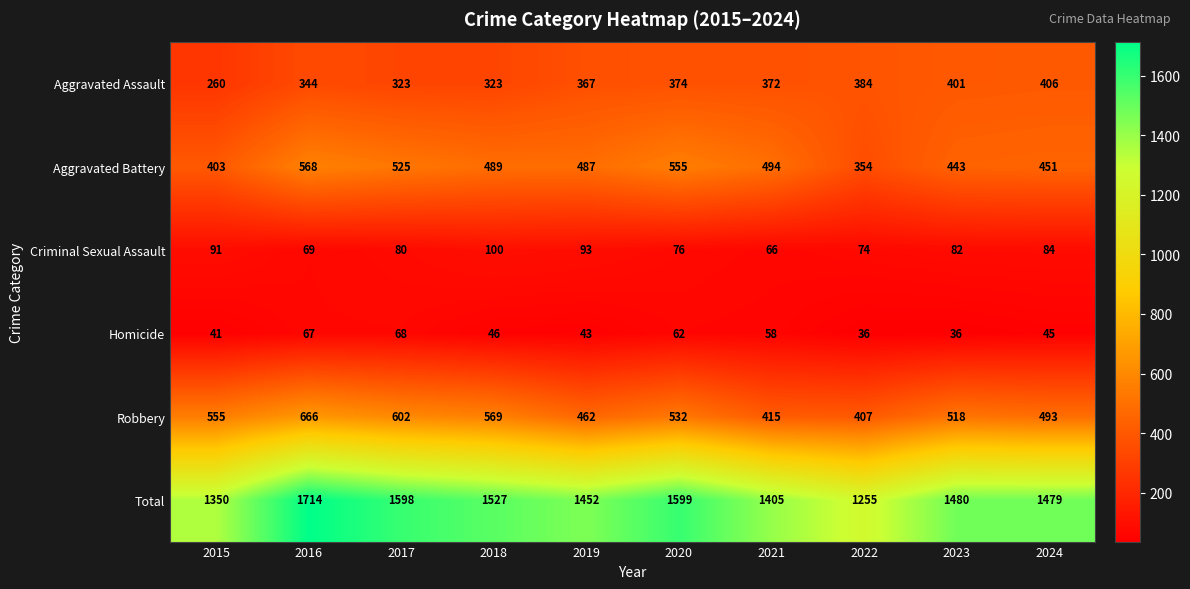

Which series has the widest spread of values?

Total